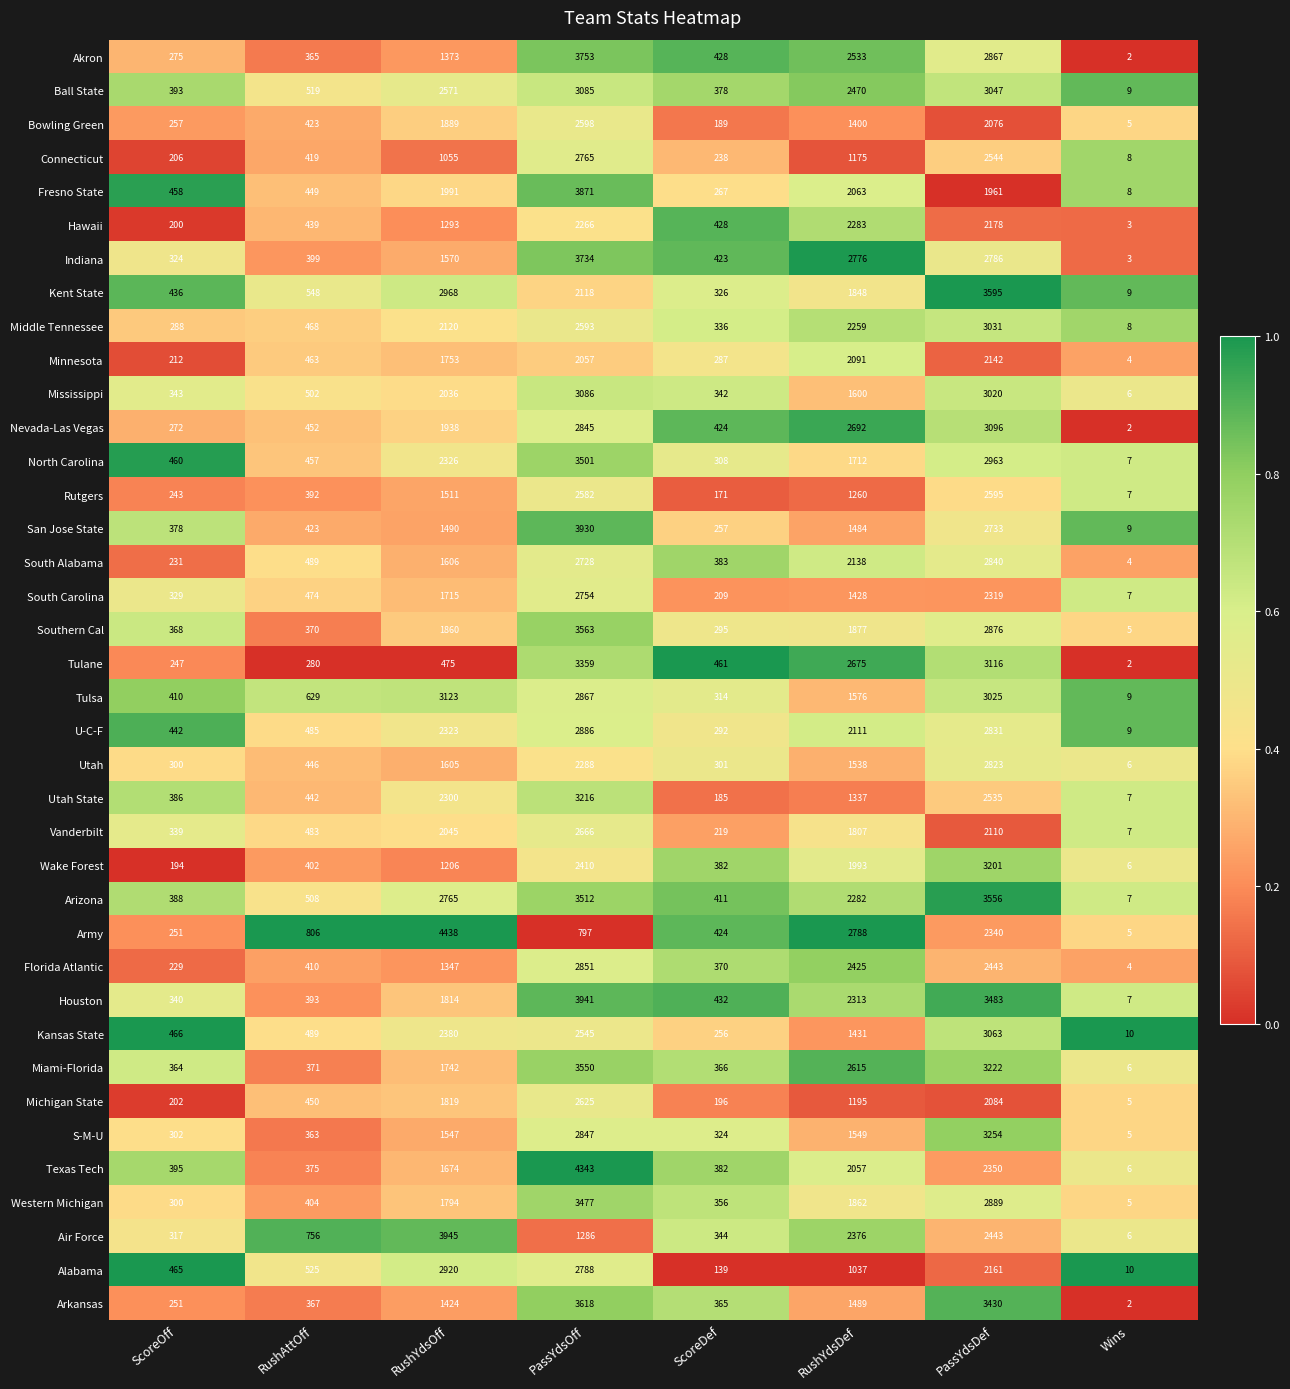

At which label is South Carolina closest to 1380?

RushYdsDef